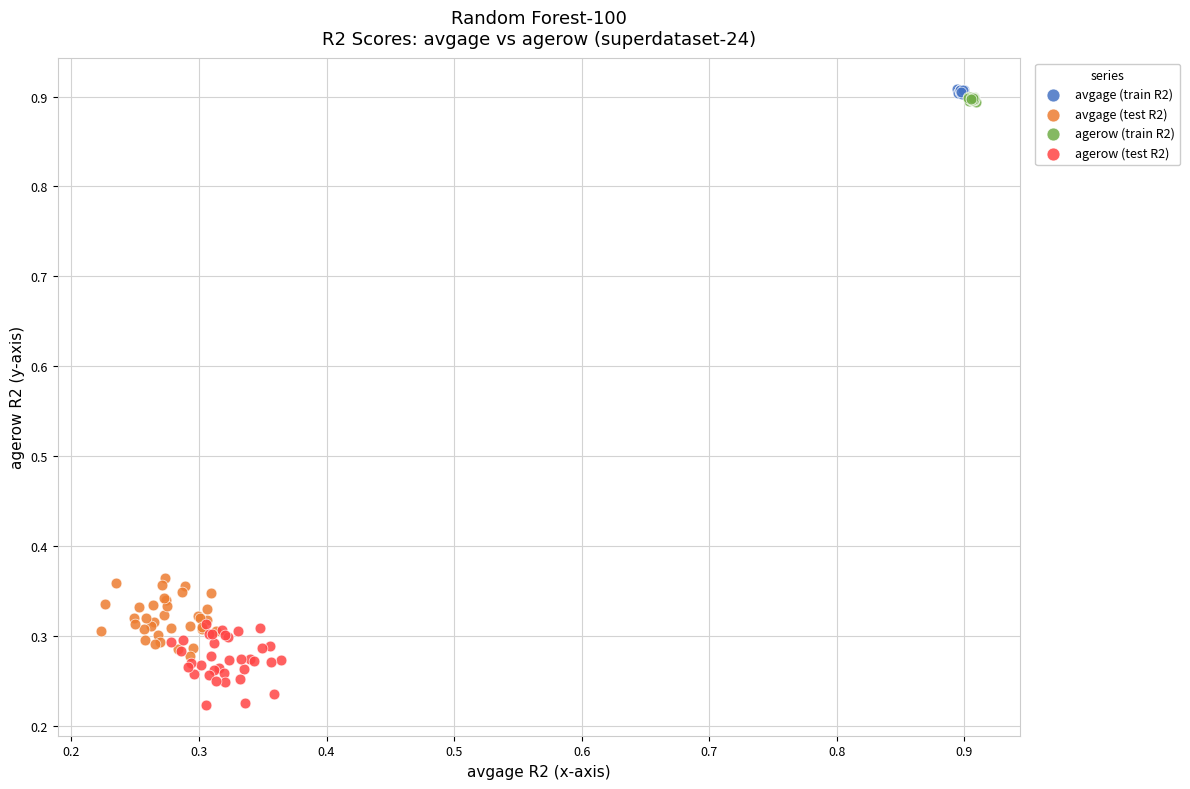

Which series reaches the maximum Y coordinate?

avgage (train R2)